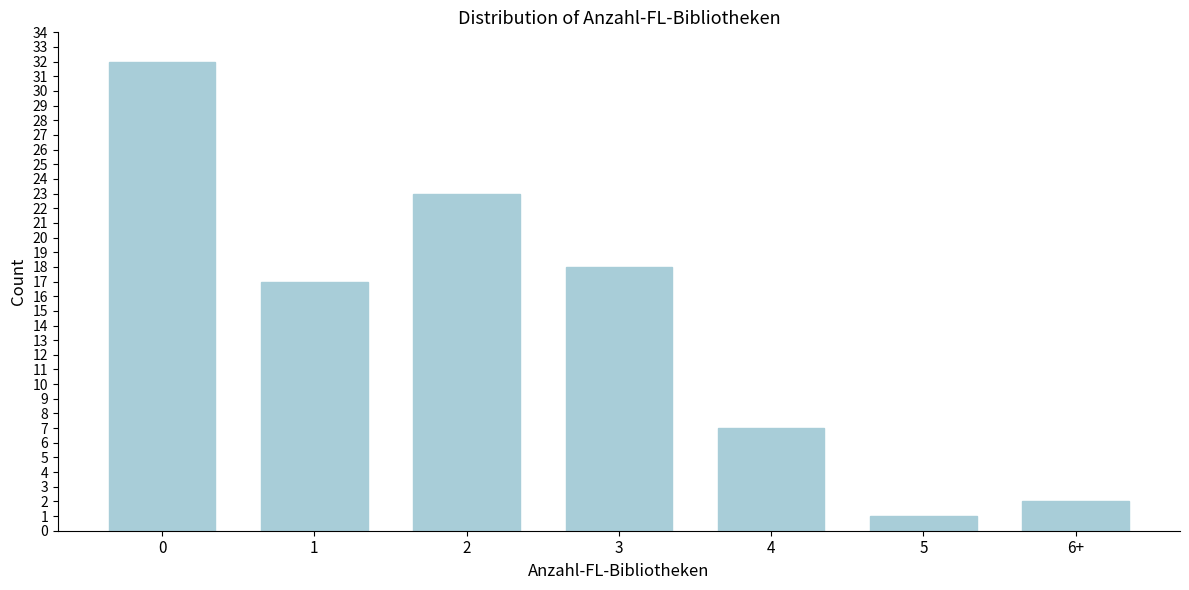

Reading left to right, extract all data points from this chart.

32	17	23	18	7	1	2